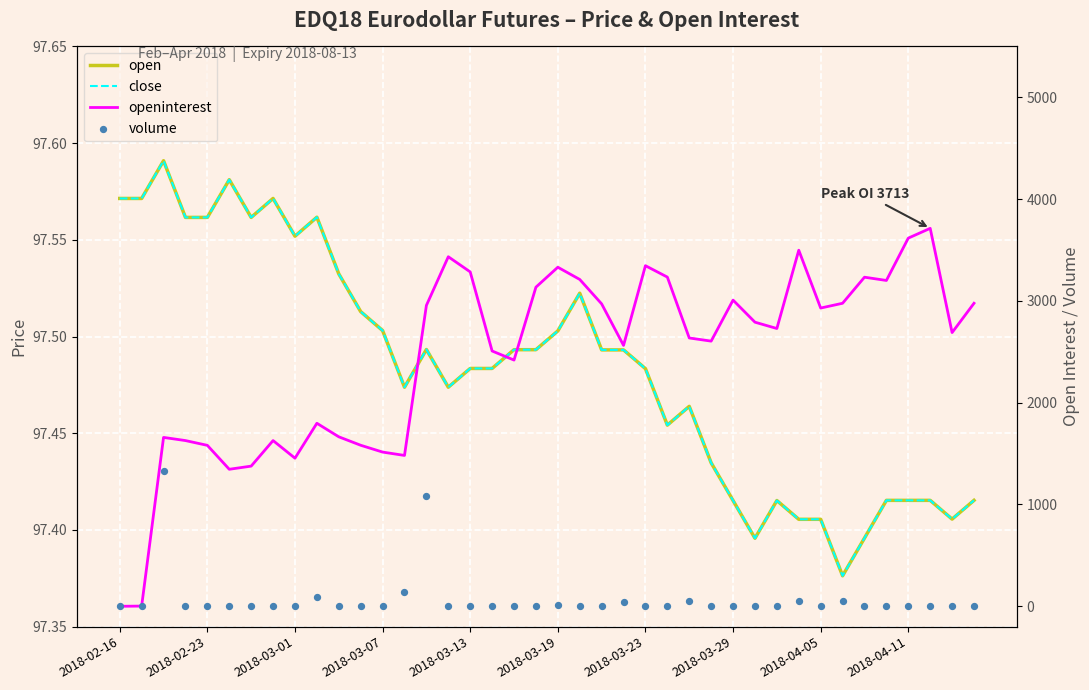

What is the total value across all series at 29?

2985.8